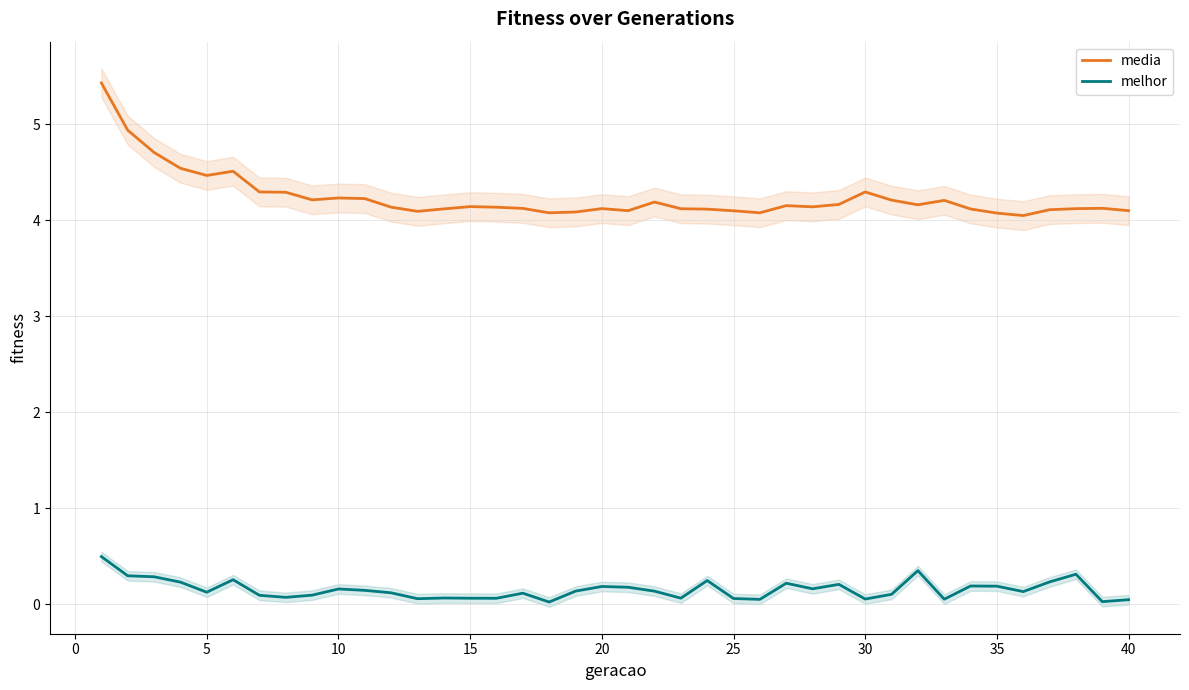

True or false: melhor and media intersect in this chart.

False